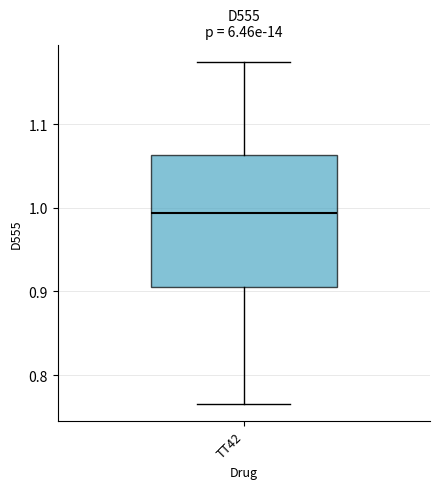

Read this box plot against the y-axis: the position of the median line, the range covered by the box, and the ends of both whiskers. The values are not printed on the chart, so give them approximately, as read against the axis.

median 0.99, box 0.90 to 1.06, whiskers 0.77 to 1.17